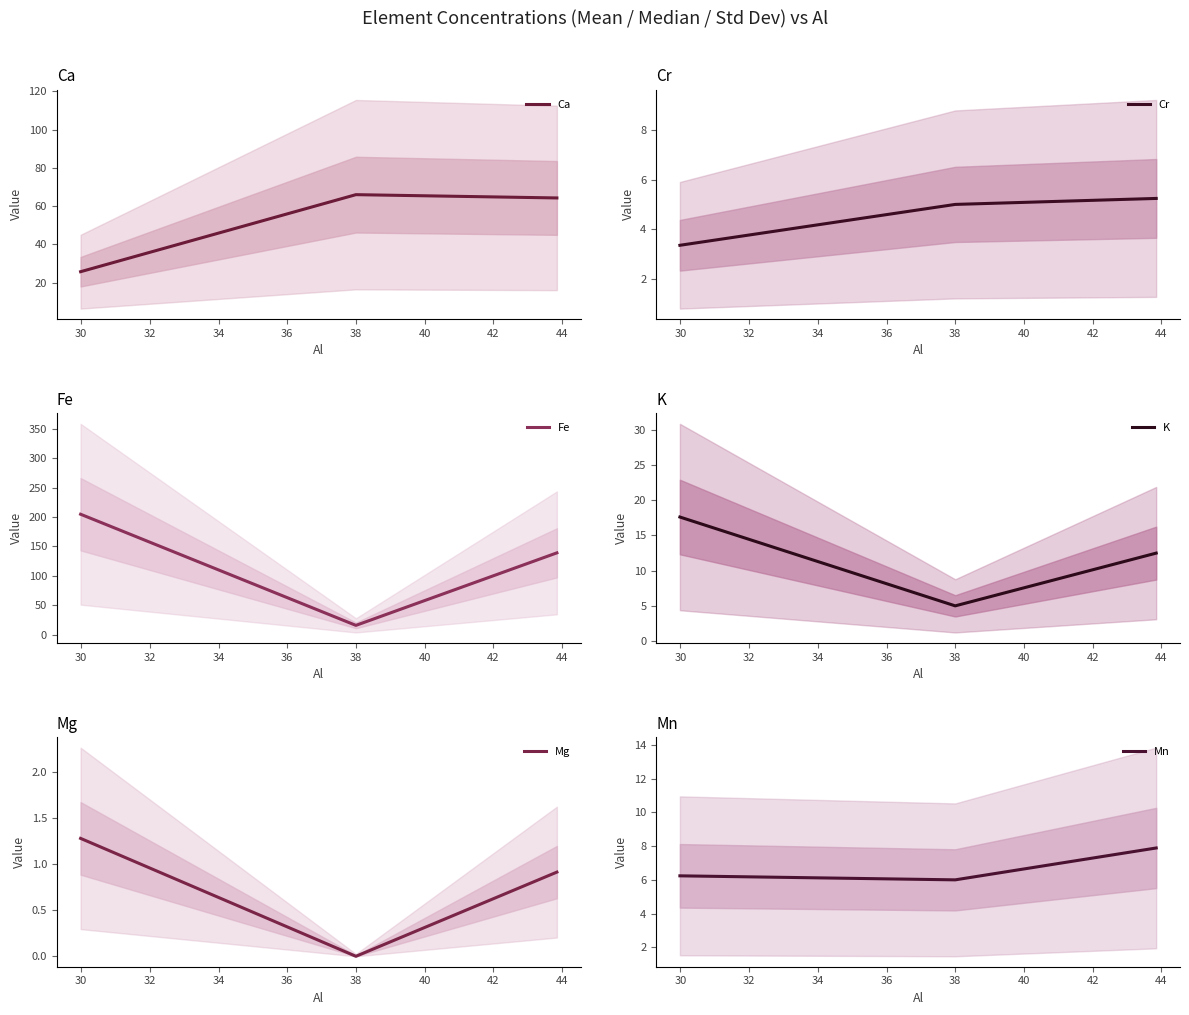

List the series in order of their peak value, lowest first.

Mg, Cr, Mn, K, Ca, Fe